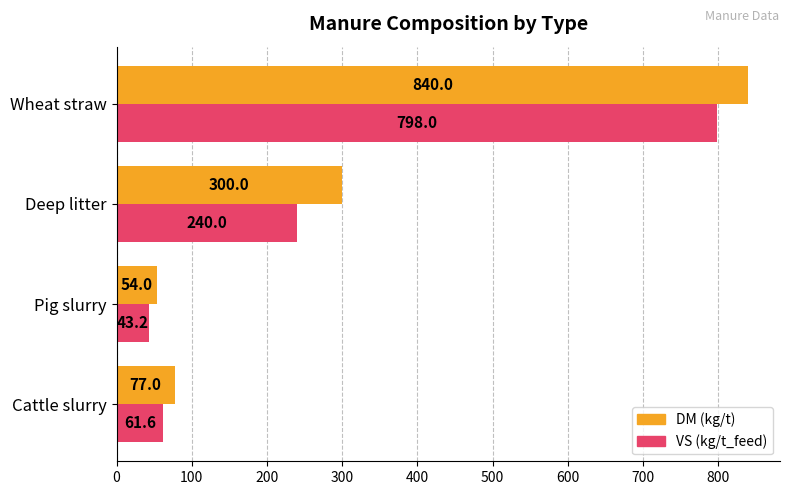

At how many categories does at least one series exceed 435?

1